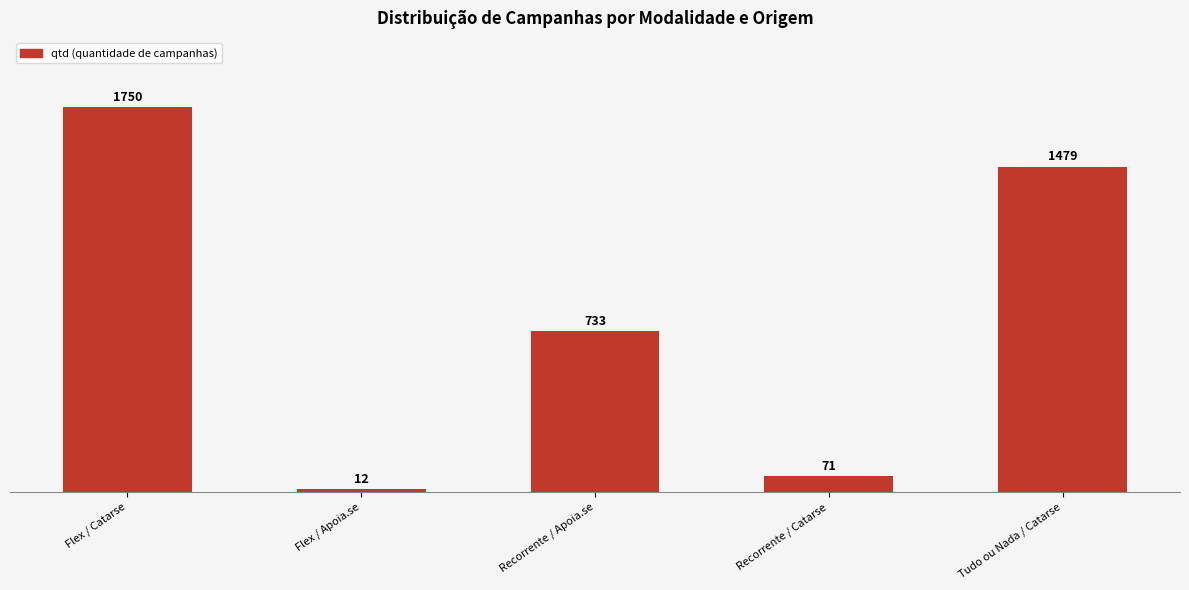

Is it true that the value at Flex / Apoia.se is 12?

True